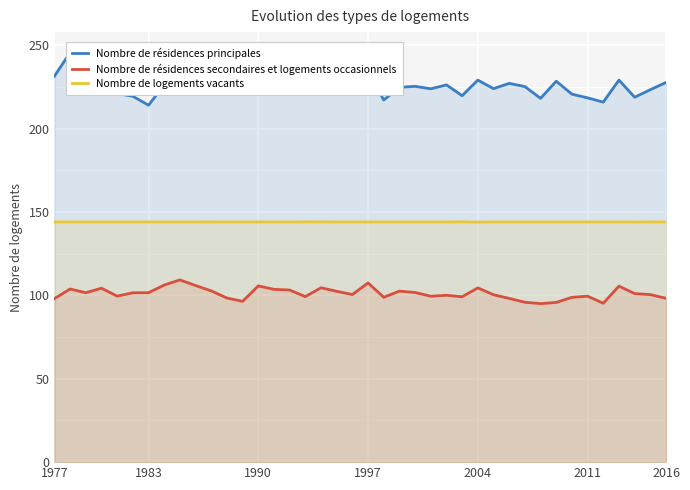

What is the highest value of the Nombre de logements vacants series?

144.1